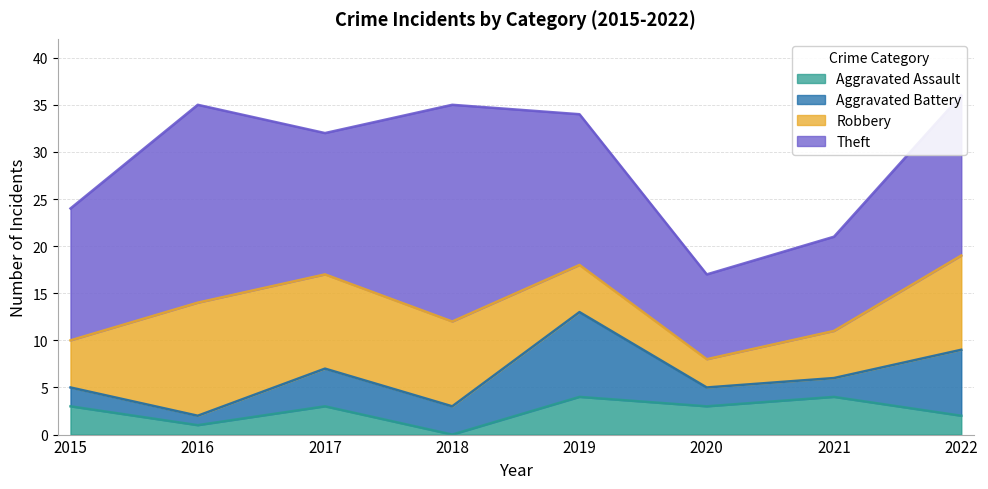

Where does the Robbery series first go above 9?

2016